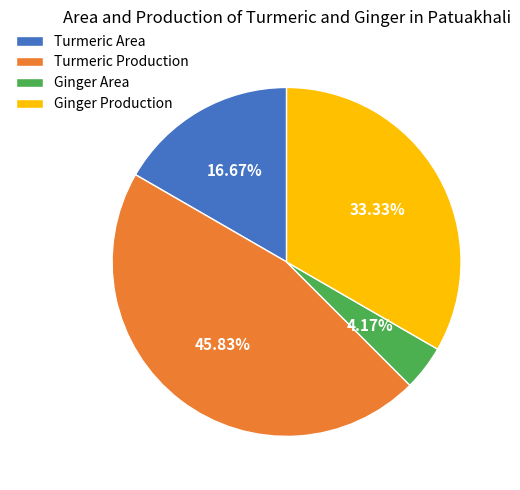

Does Turmeric Production account for over 50% of the chart?

No